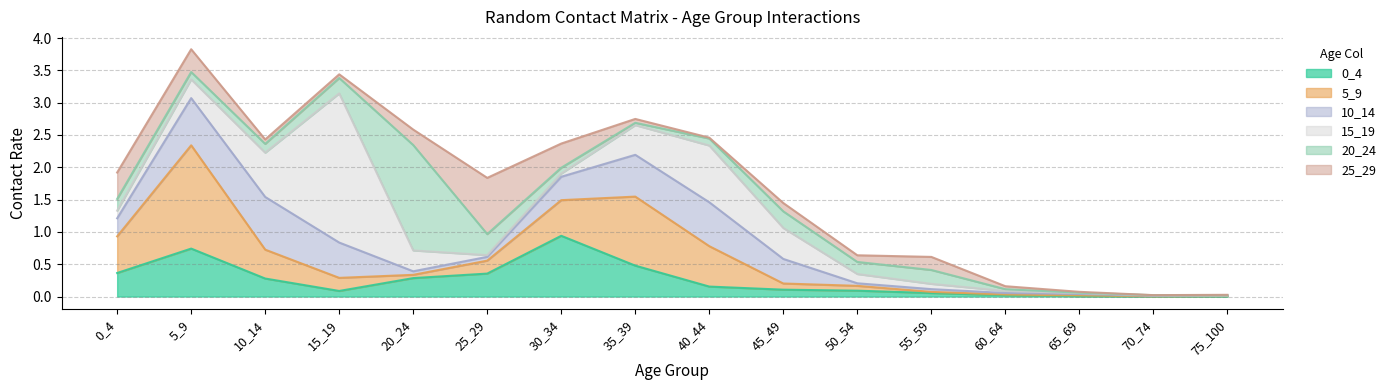

At which category does 5_9 reach its first local valley?

20_24